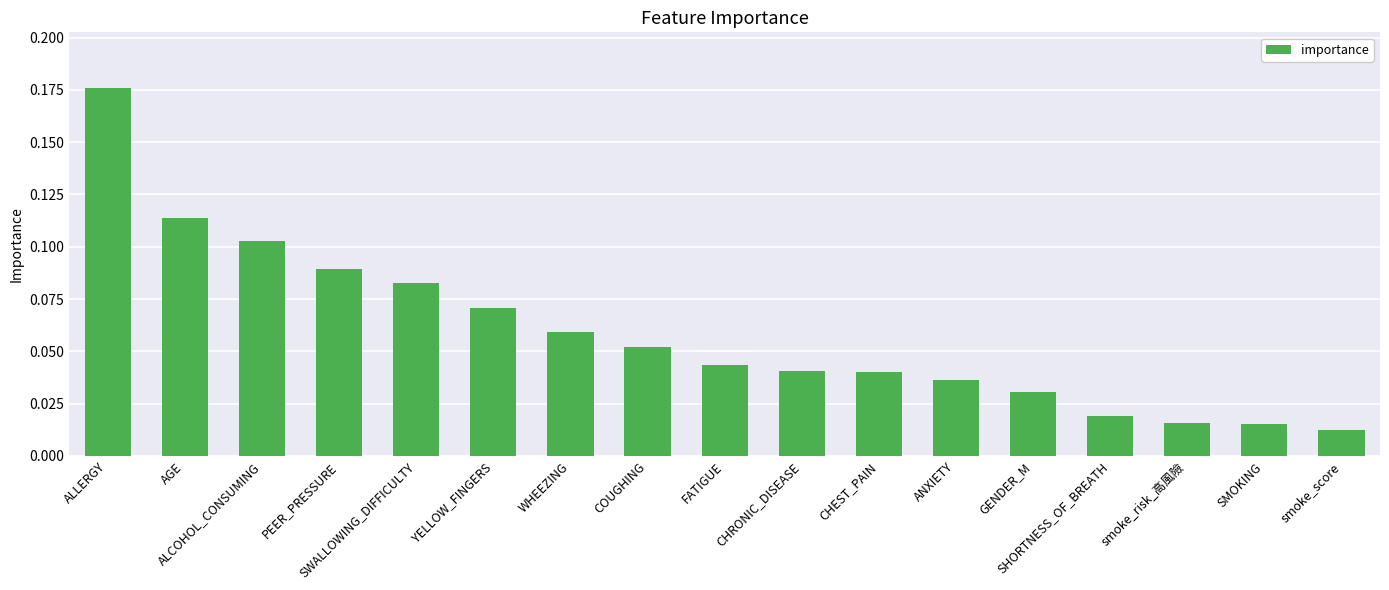

What is the sum of all values?

1.0